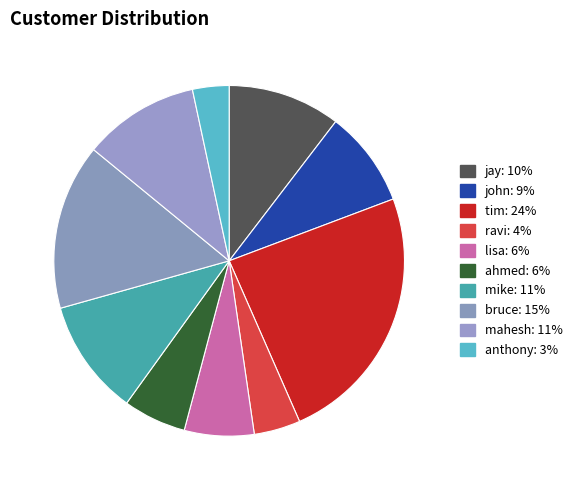

Which category has the biggest portion of the pie?

tim